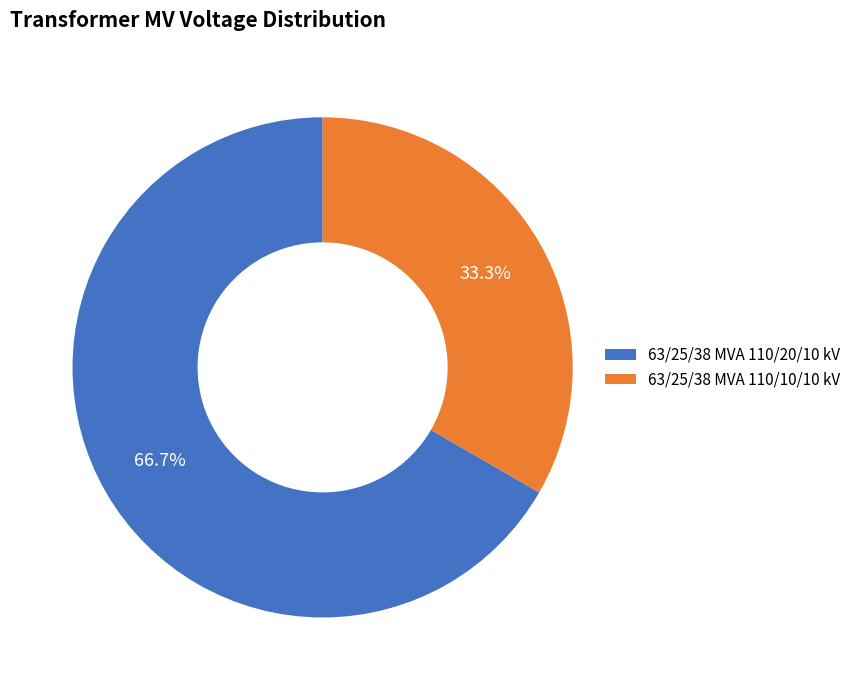

What is the largest slice in the pie chart?

63/25/38 MVA 110/20/10 kV